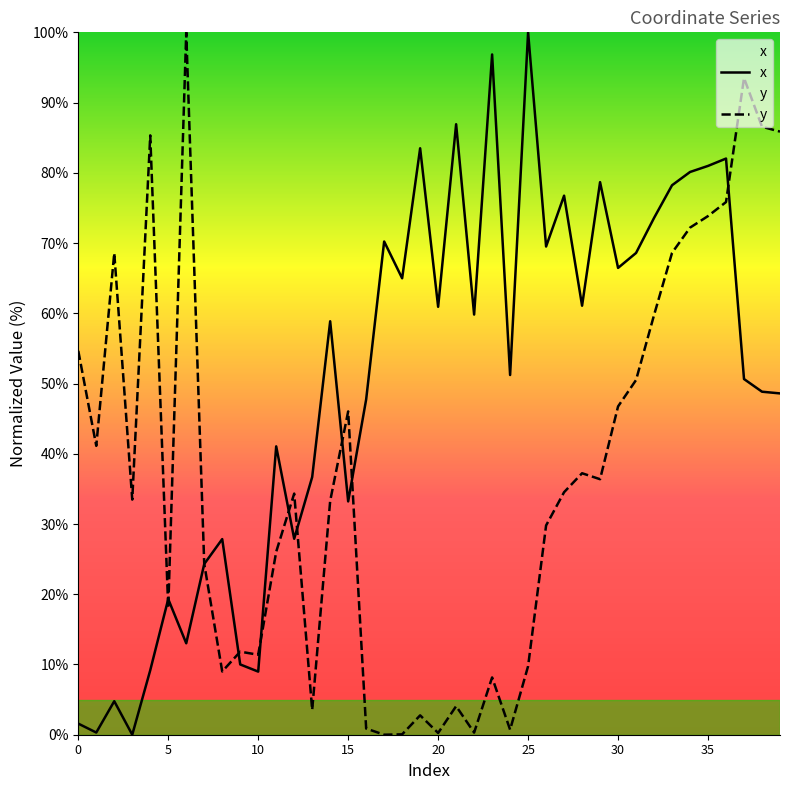

At which label does x first exceed 58?

14